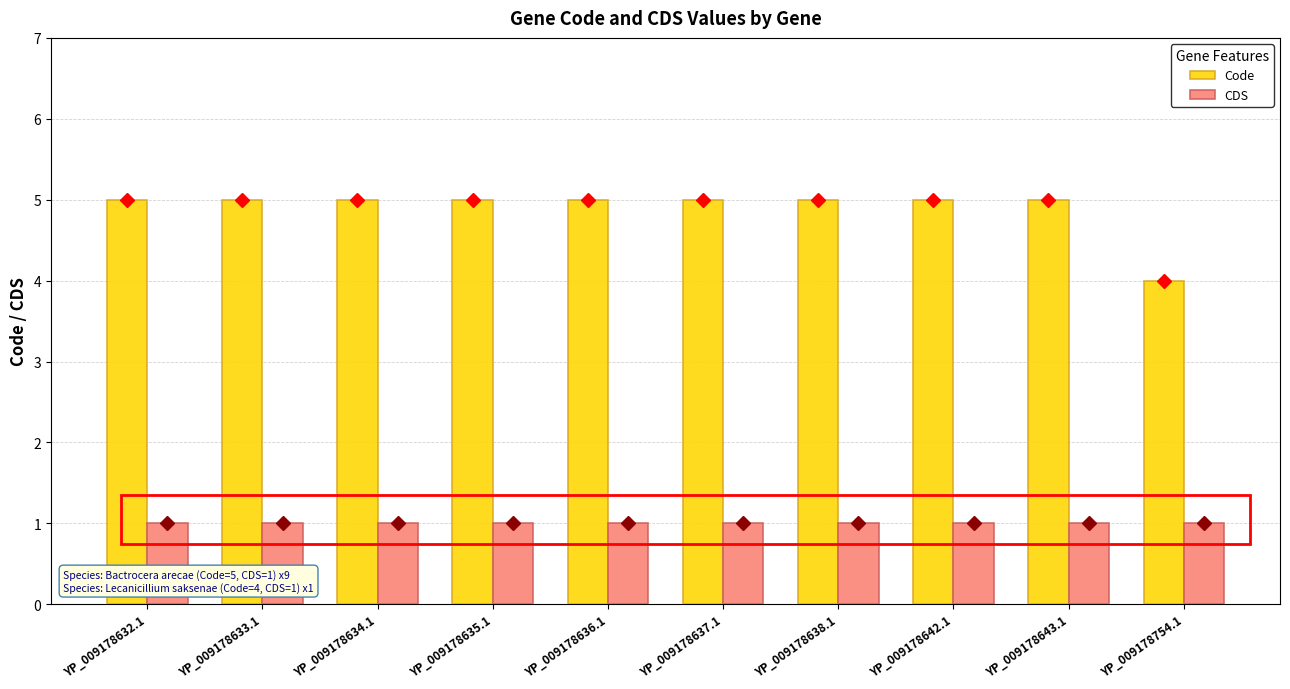

Is it true that Code equals 5 at YP_009178643.1?

True